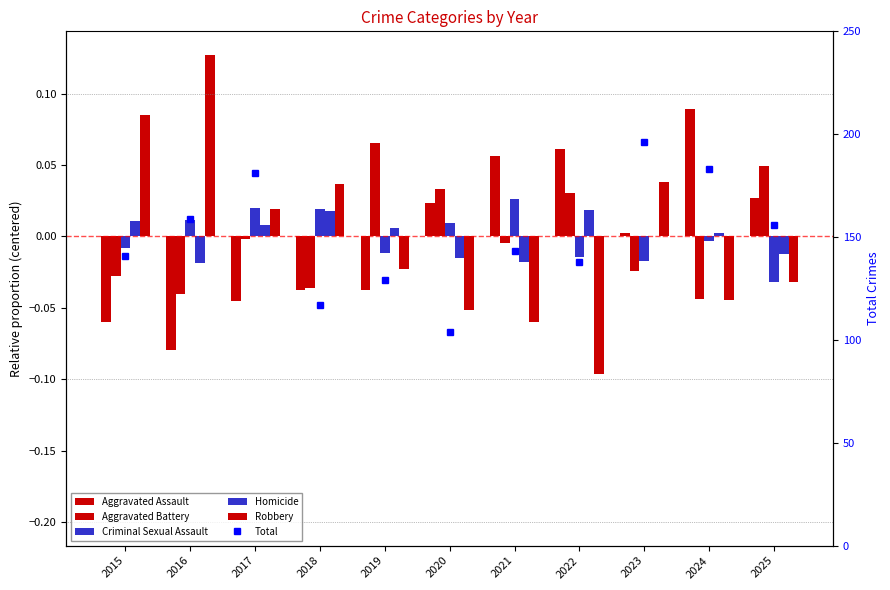

What is the spread (max minus min) of values at 2018?

117.0